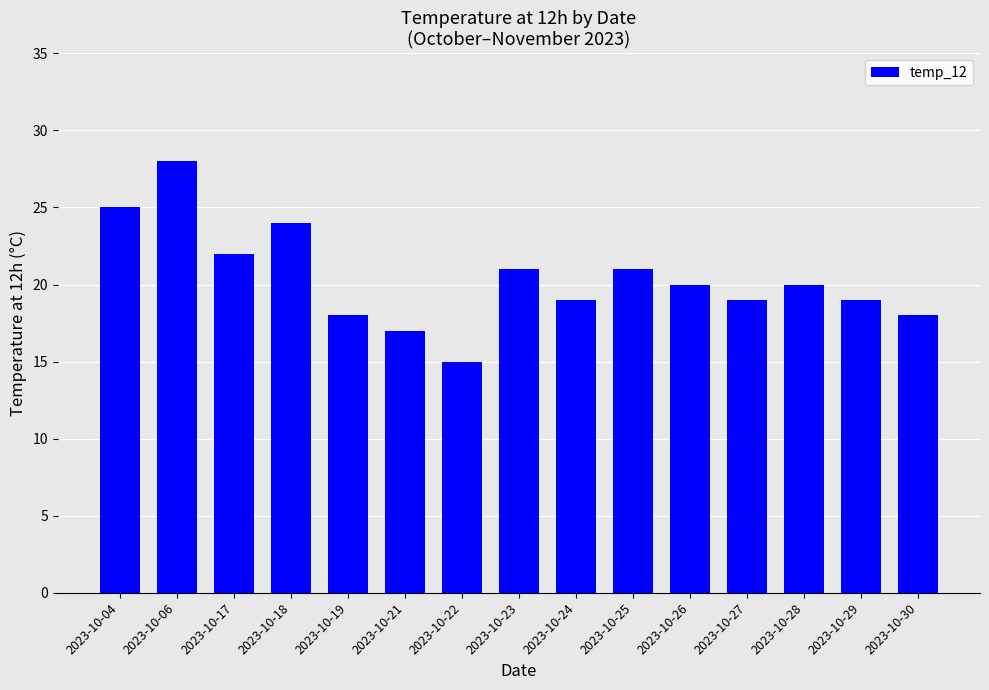

What is the difference between the second highest and minimum values?

10